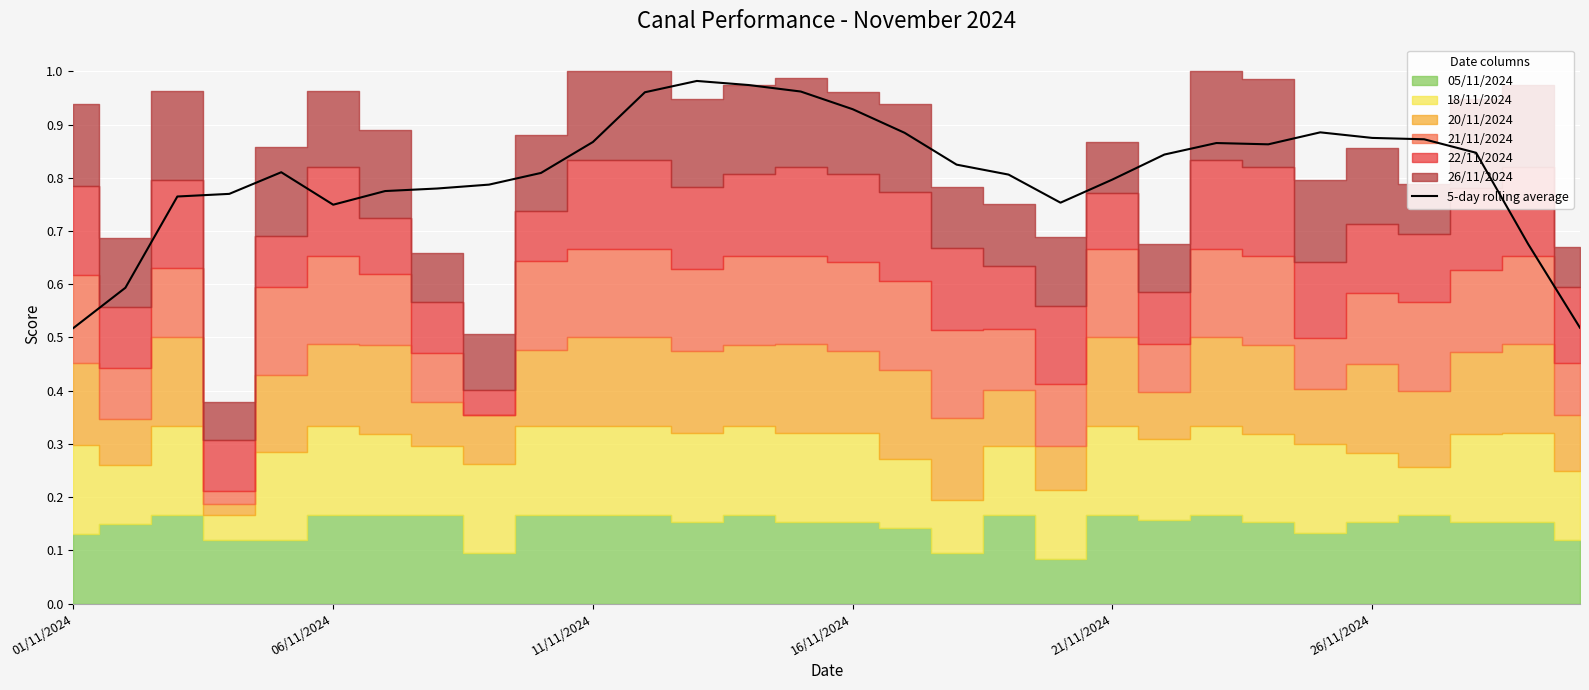

Does the chart display data point markers on the line(s)?

No